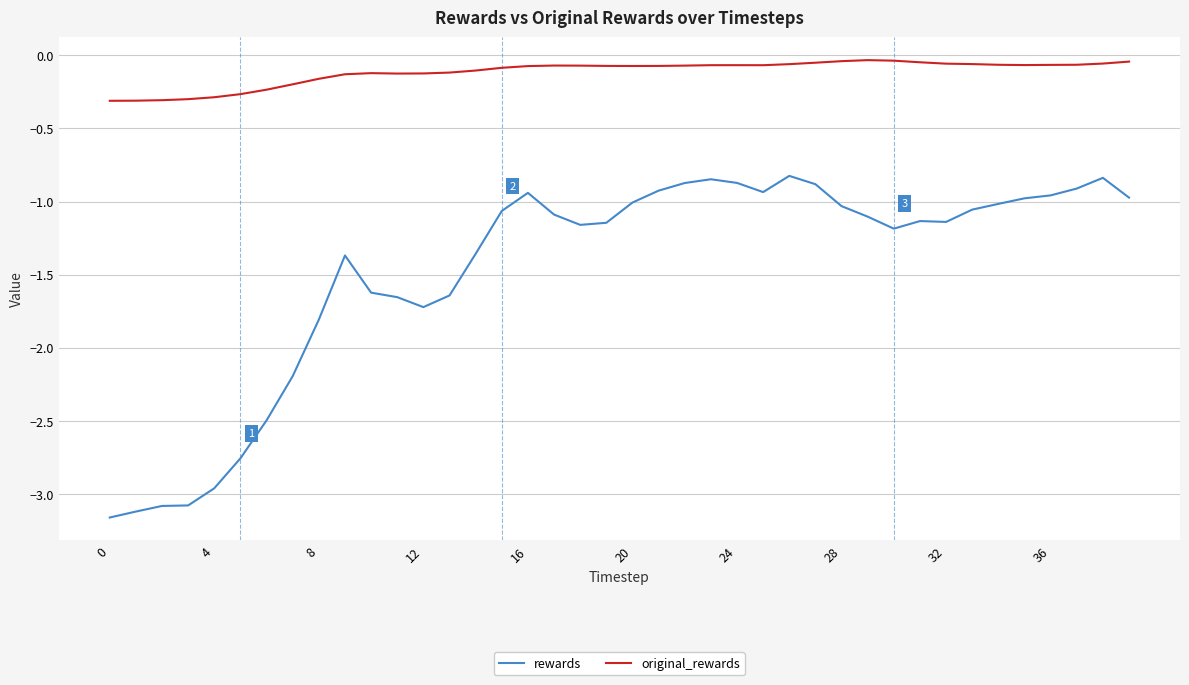

List the series in order of their peak value, highest first.

original_rewards, rewards